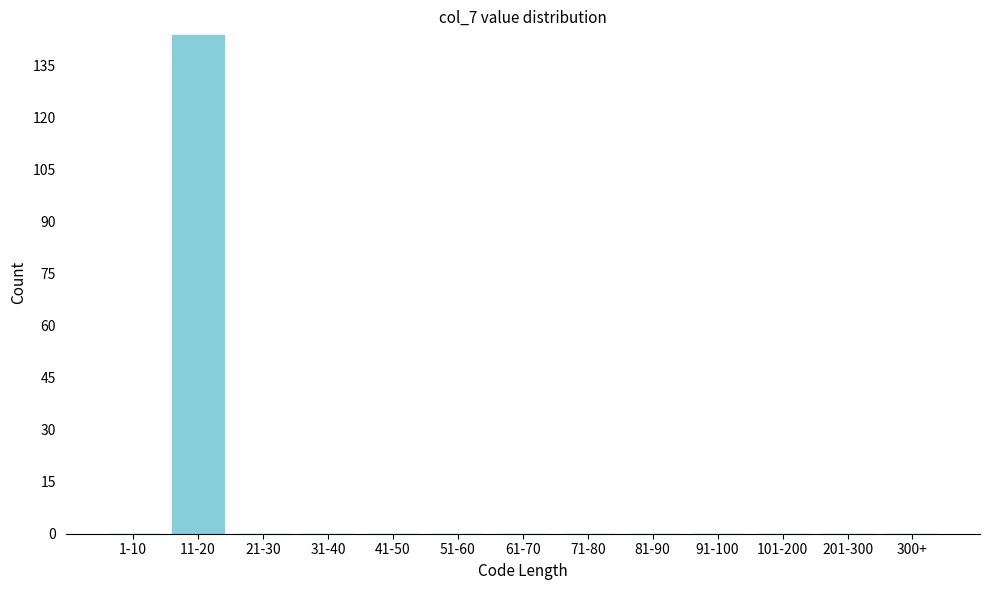

Reading left to right, what are all the values shown in this chart?

1-10=0	11-20=144	21-30=0	31-40=0	41-50=0	51-60=0	61-70=0	71-80=0	81-90=0	91-100=0	101-200=0	201-300=0	300+=0